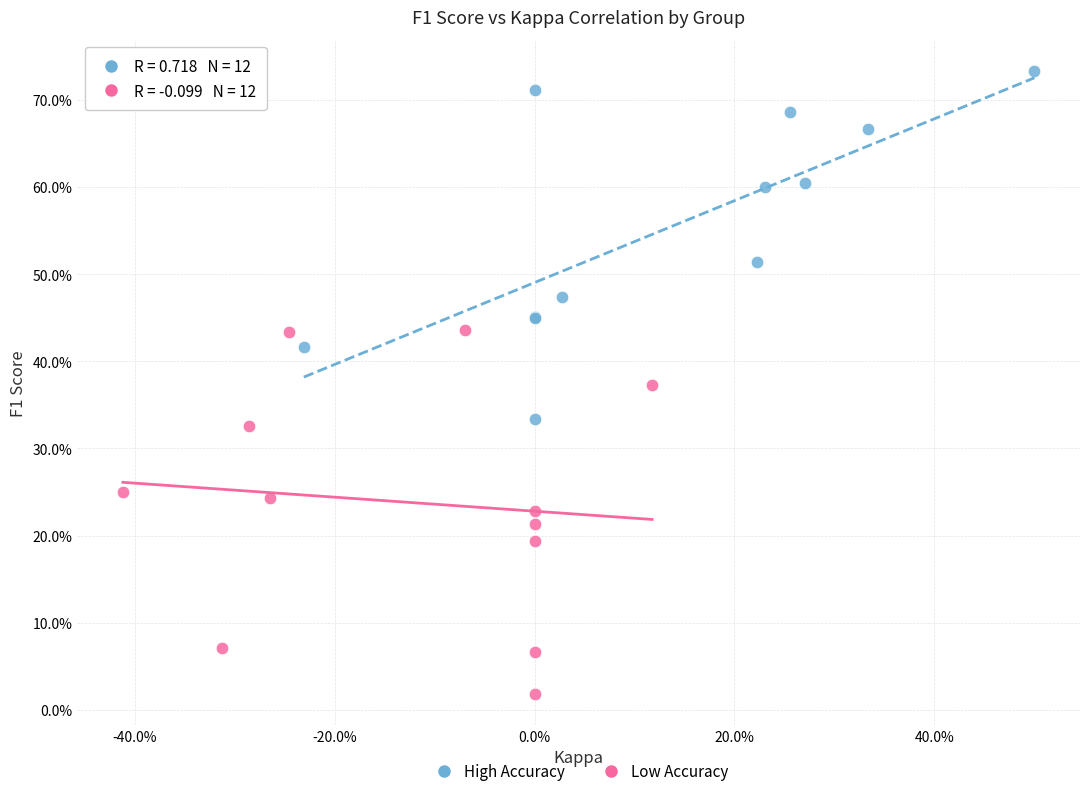

Which series reaches the minimum Y coordinate?

Low Accuracy